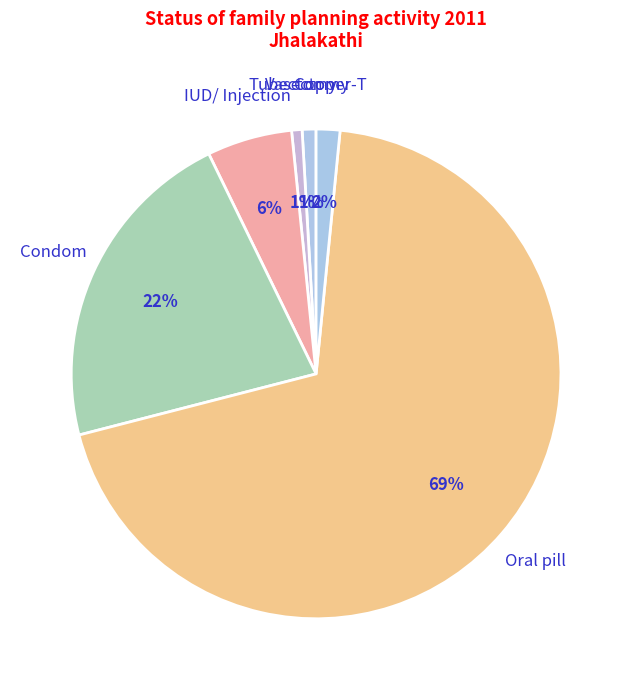

To the nearest percent, what is the average slice percentage?

17%